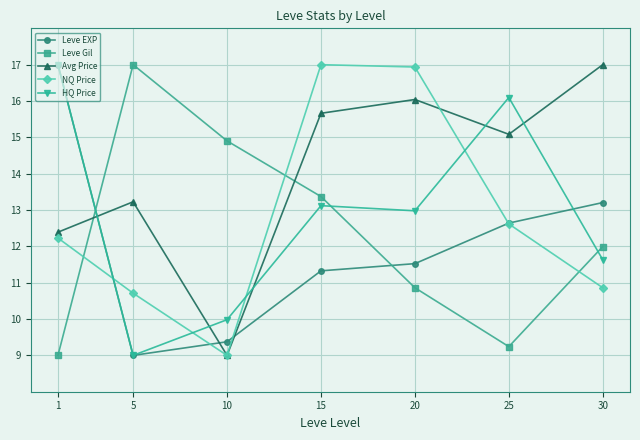

How many interior local peaks does the NQ Price series have?

1